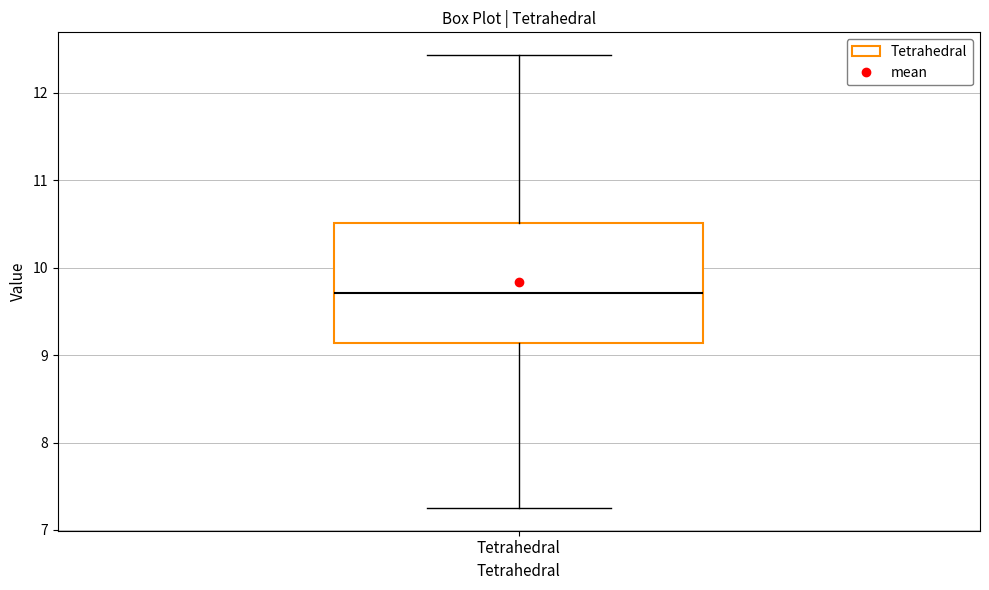

Where is the upper edge of the box for Tetrahedral on the y-axis? The values are not printed on the chart, so give them approximately, as read against the axis.

10.5